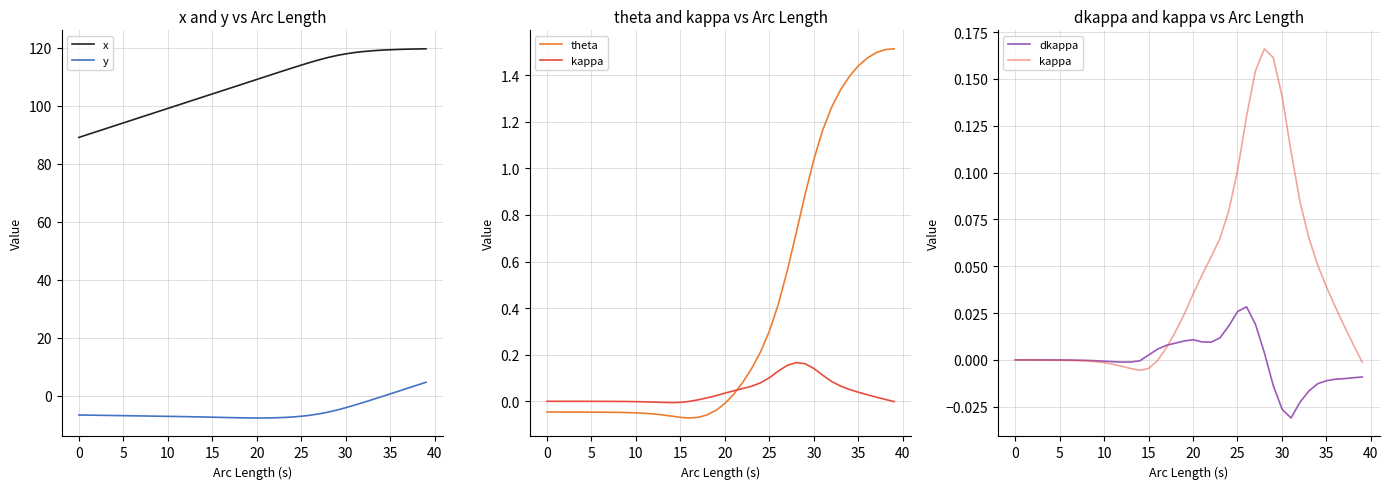

True or false: x and y cross at least once.

False